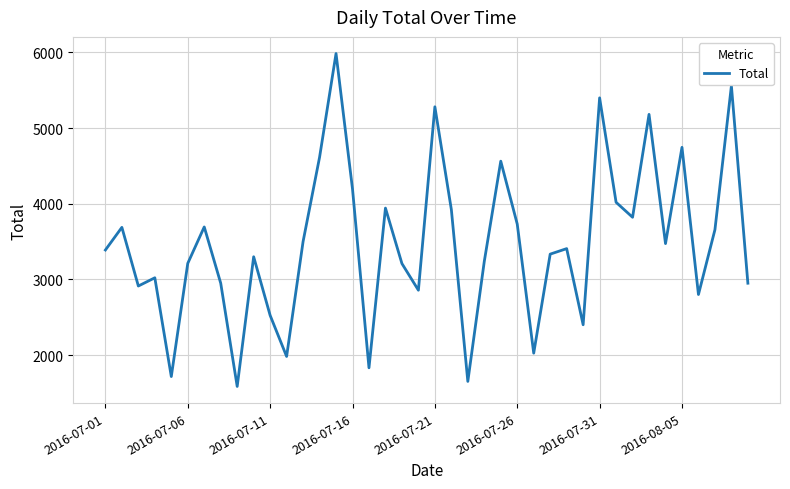

What is the greatest value displayed?

5984.3